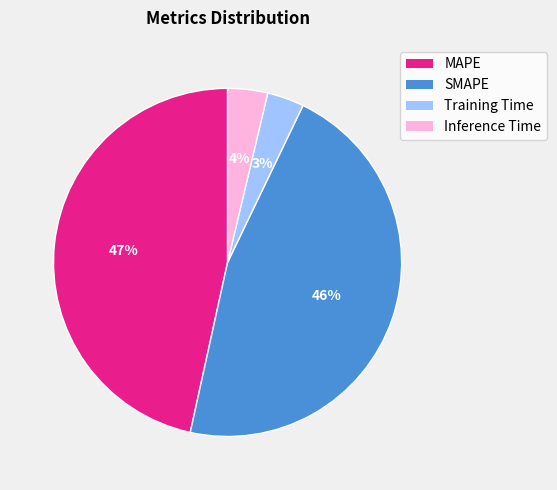

How many slices are in this pie chart?

4